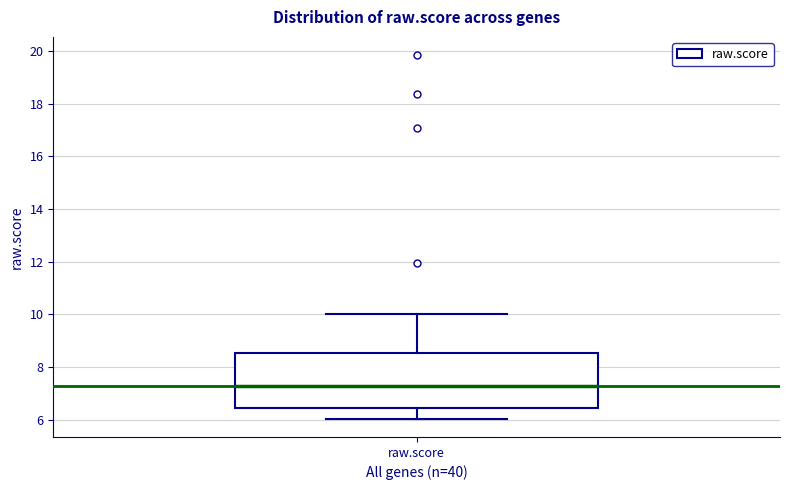

Read this box plot against the y-axis: the position of the median line, the range covered by the box, and the ends of both whiskers. The values are not printed on the chart, so give them approximately, as read against the axis.

median 7.2, box 6.4 to 8.6, whiskers 6.0 to 10.0